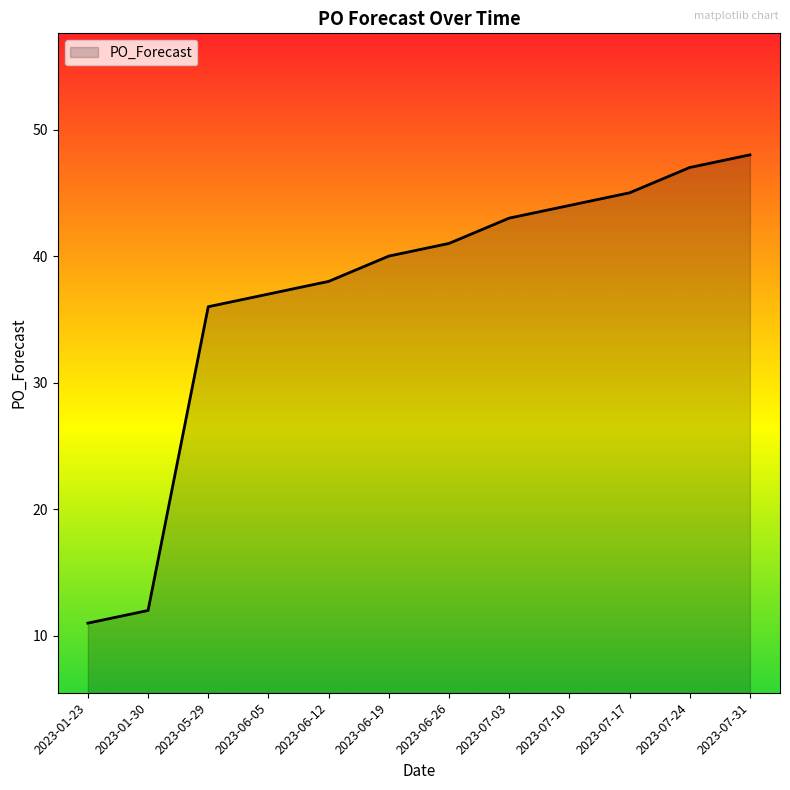

The value at 2023-07-03 is 43. True or false?

True